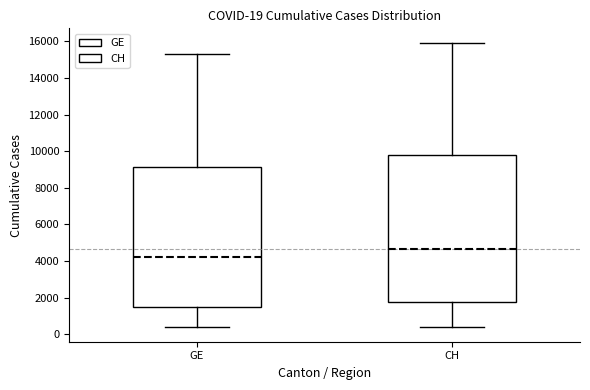

Comparing the boxes themselves (not the whiskers), which one is the tallest?

CH